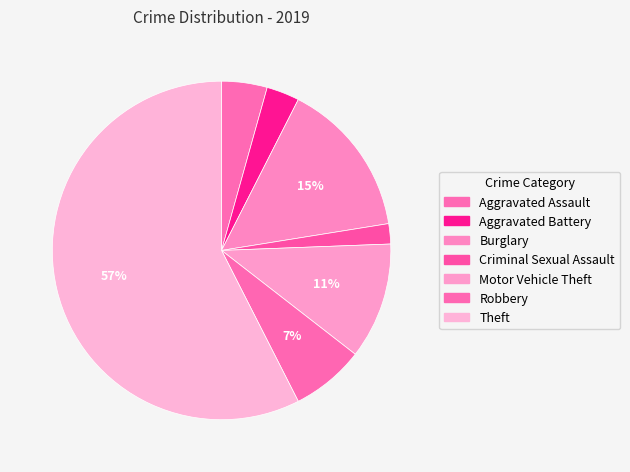

How many slices are in this pie chart?

7